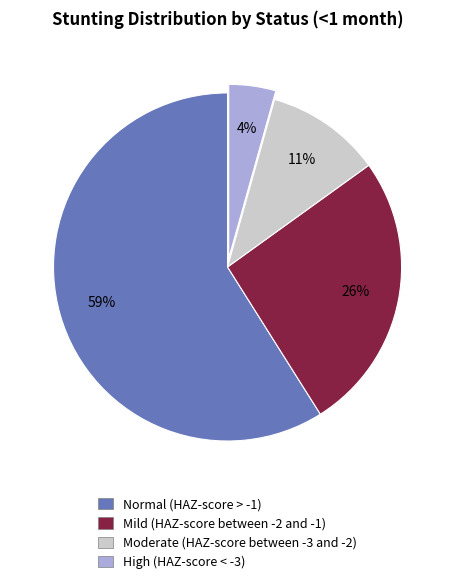

To the nearest percent, what portion does Mild (HAZ-score between -2 and -1) represent?

26%